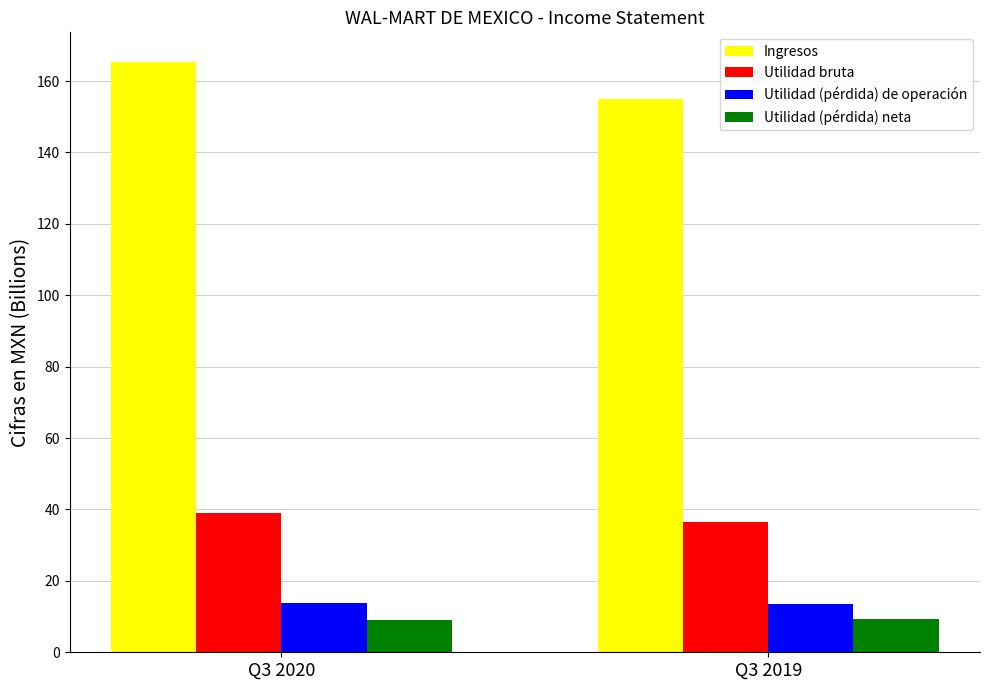

At Q3 2019, list the series in order from smallest to largest.

Utilidad (pérdida) neta, Utilidad (pérdida) de operación, Utilidad bruta, Ingresos